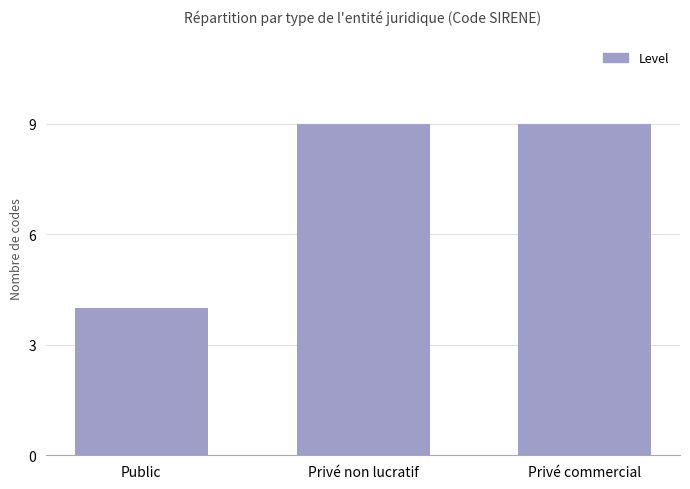

The value at Privé commercial is 9. True or false?

True